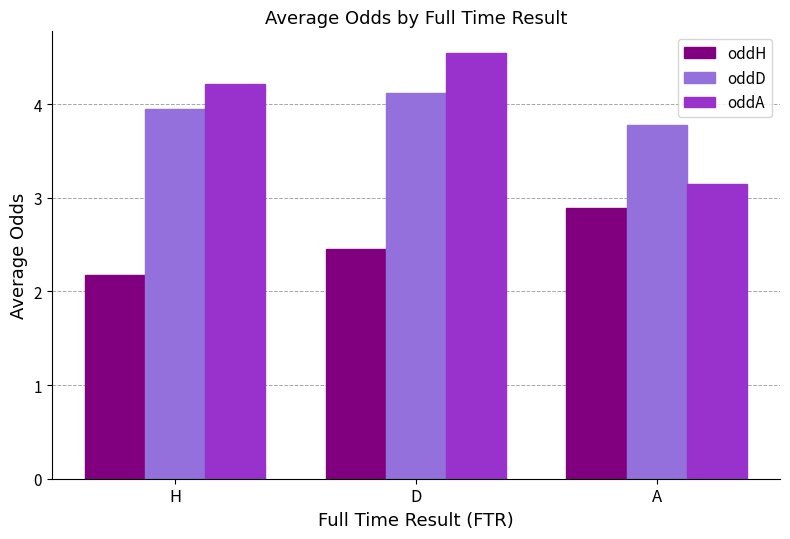

What position from the left is A?

3